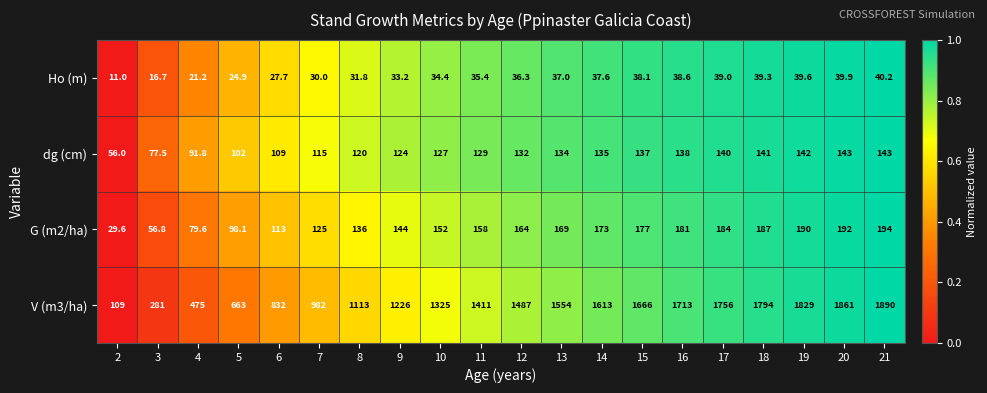

How many categories are shown in the chart?

20